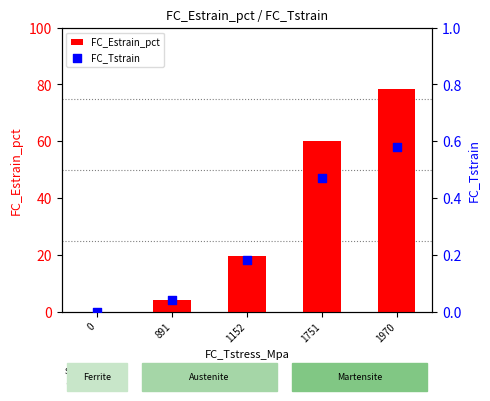

Which series reaches the minimum Y coordinate?

FC_Estrain_pct